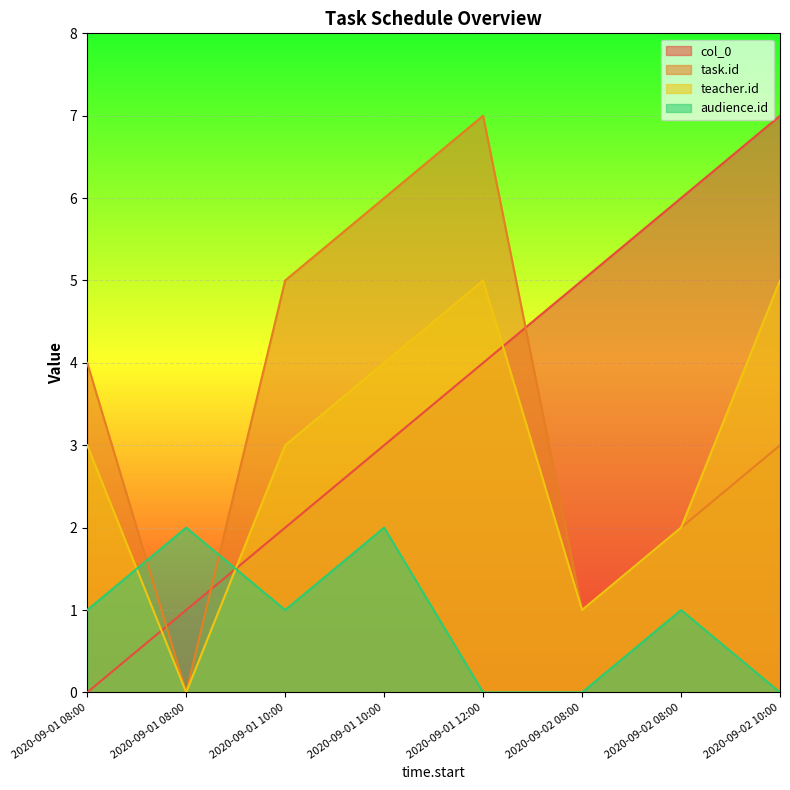

At which label is task.id closest to 3?

2020-09-02 10:00